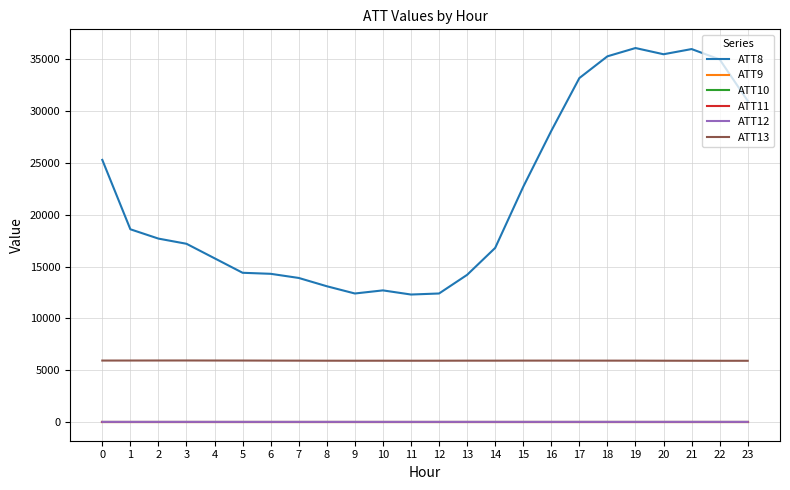

Rank the categories by ATT10 value from highest to lowest.

0, 1, 2, 3, 4, 5, 6, 7, 8, 9, 10, 11, 12, 13, 14, 15, 16, 17, 18, 19, 20, 21, 22, 23